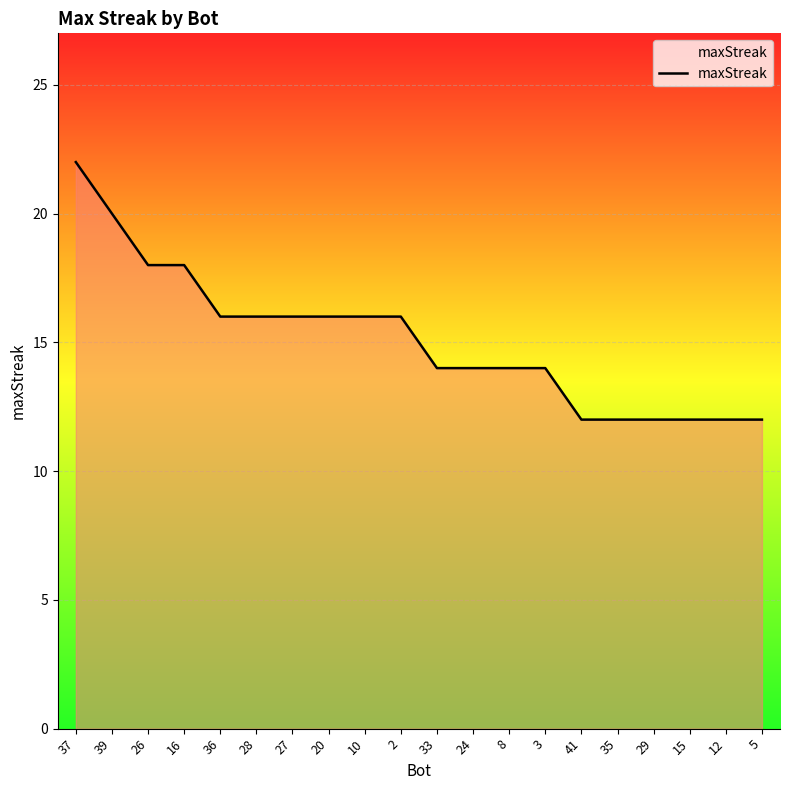

What position from the right is 10?

12